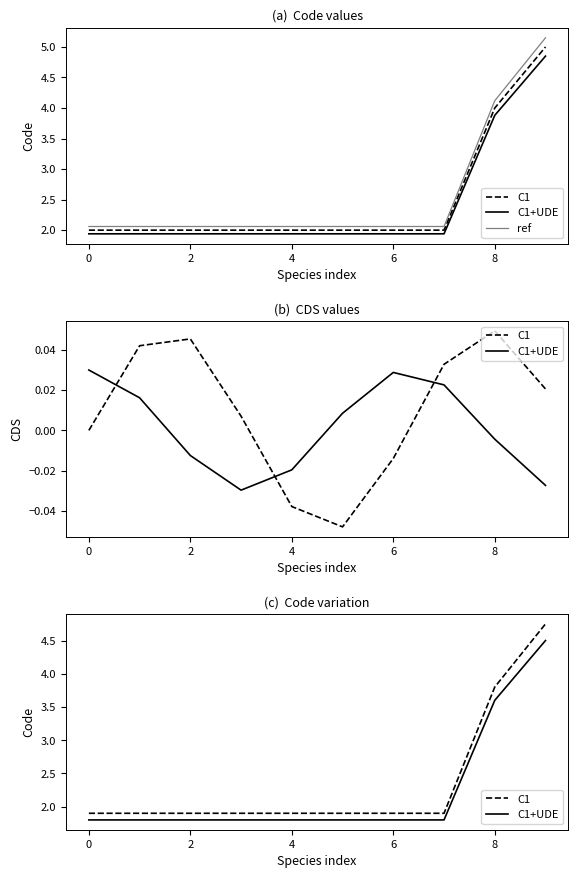

True or false: C1+UDE and C1 cross at least once.

False